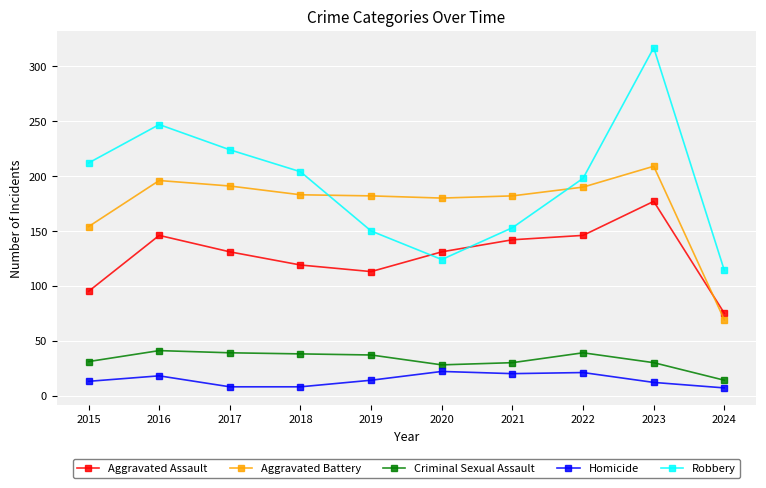

What is the value of the Aggravated Assault point at the 10th from the left?

75